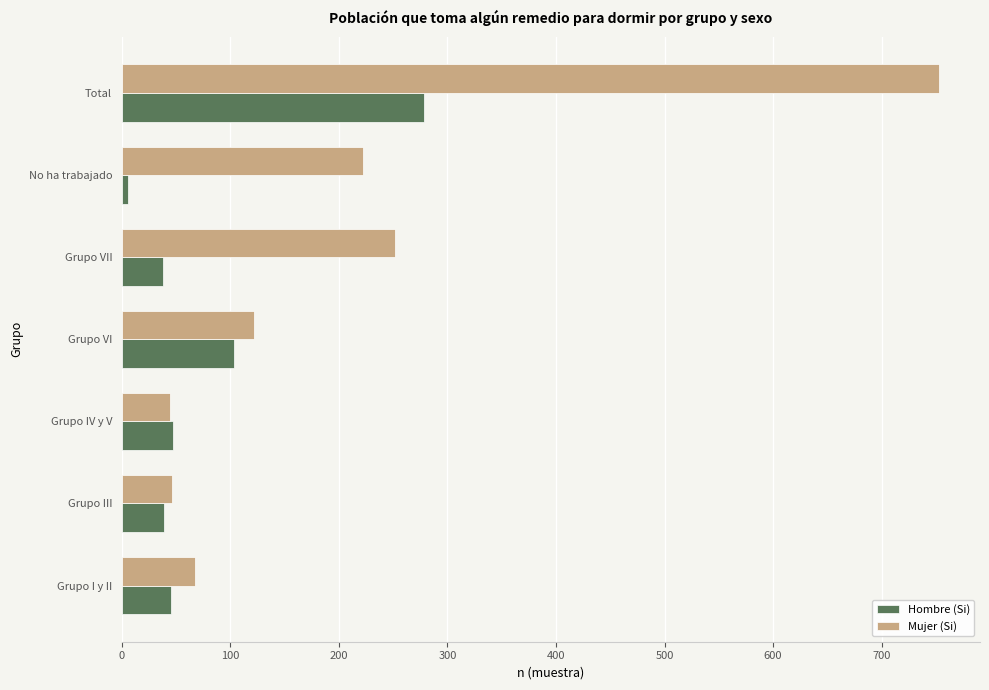

True or false: Hombre (Si) has a value of 79 at Grupo I y II.

False